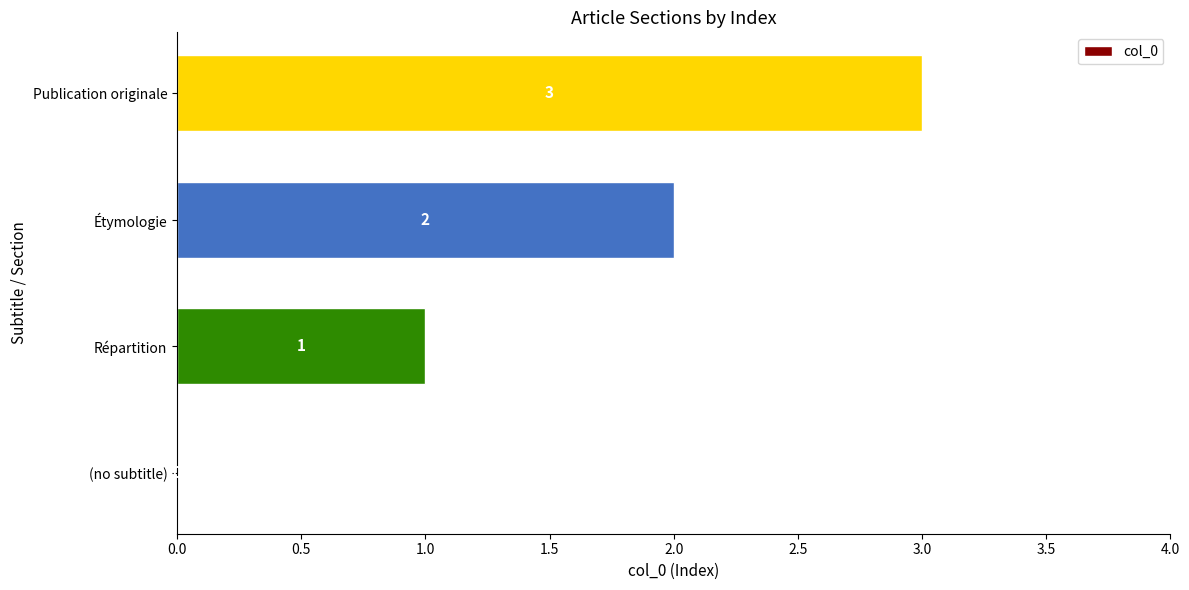

What is the sum of the values at (no subtitle) and Publication originale?

3